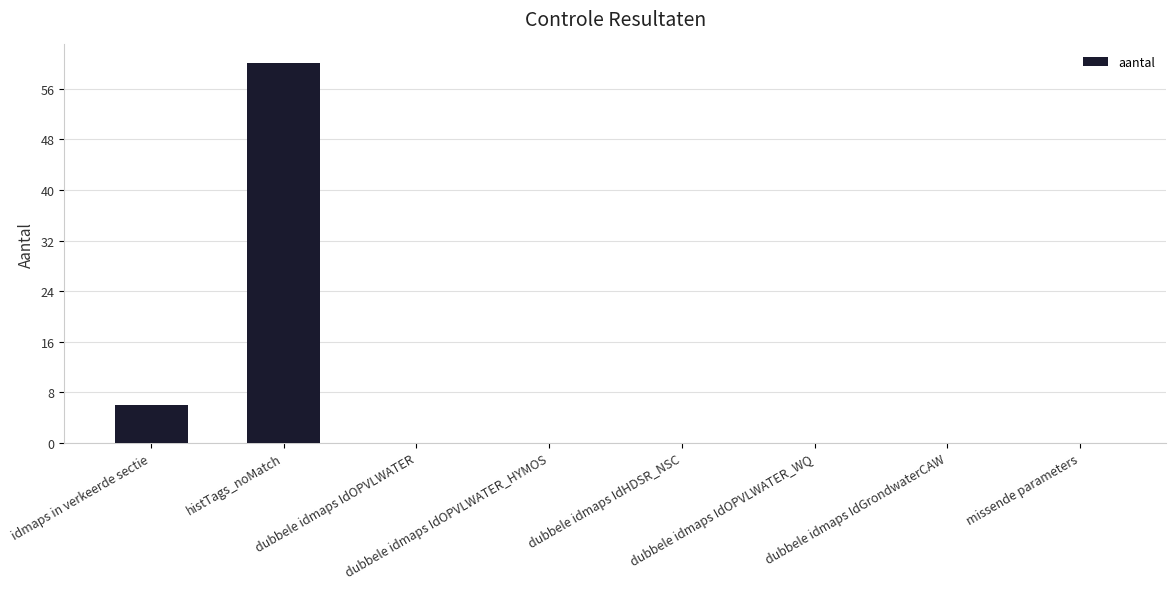

How many categories are shown in the chart?

8